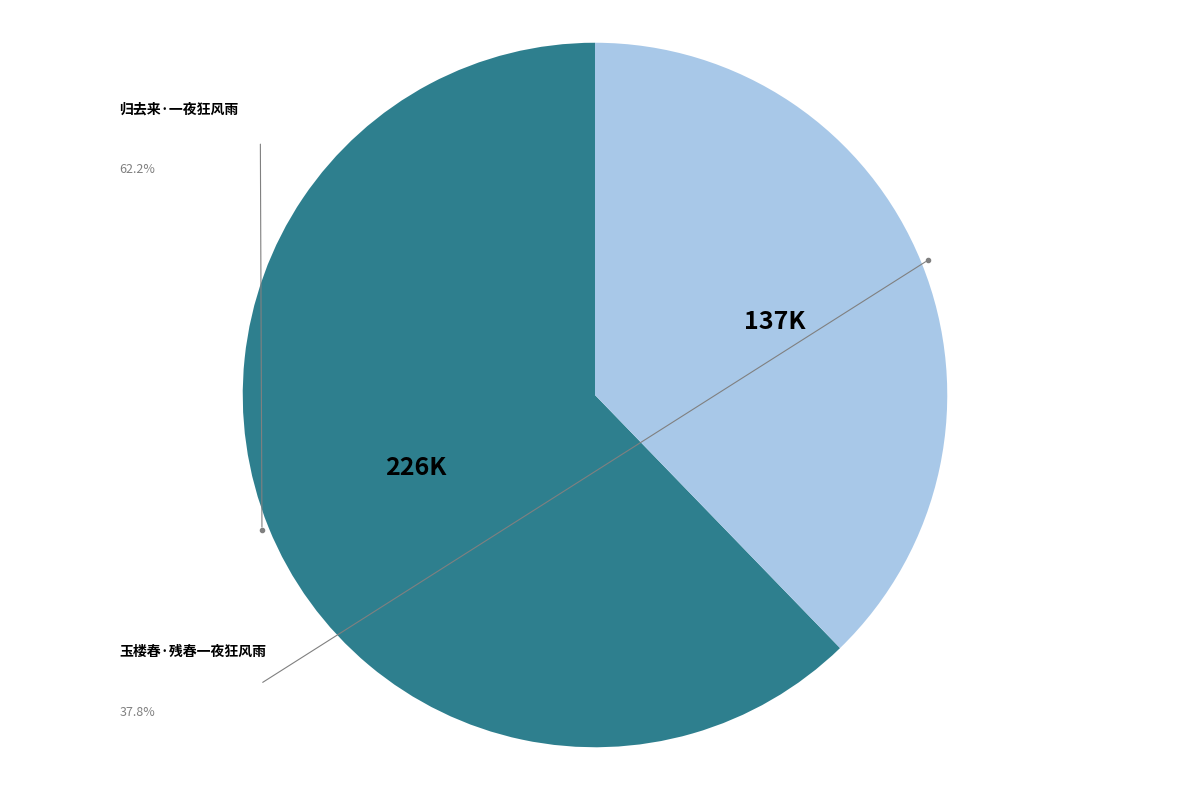

What is the largest slice in the pie chart?

归去来·一夜狂风雨